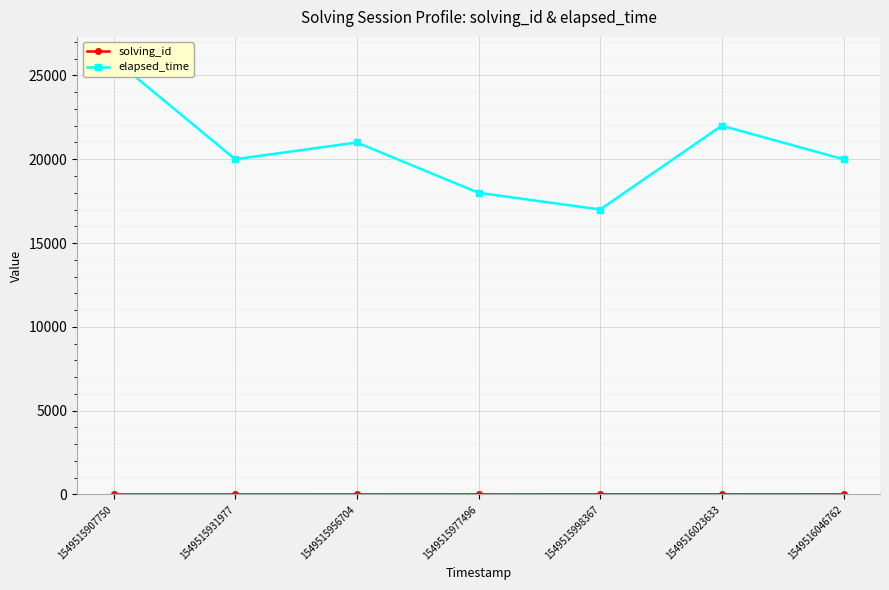

Is it true that solving_id equals 2 at 1549515931977?

True